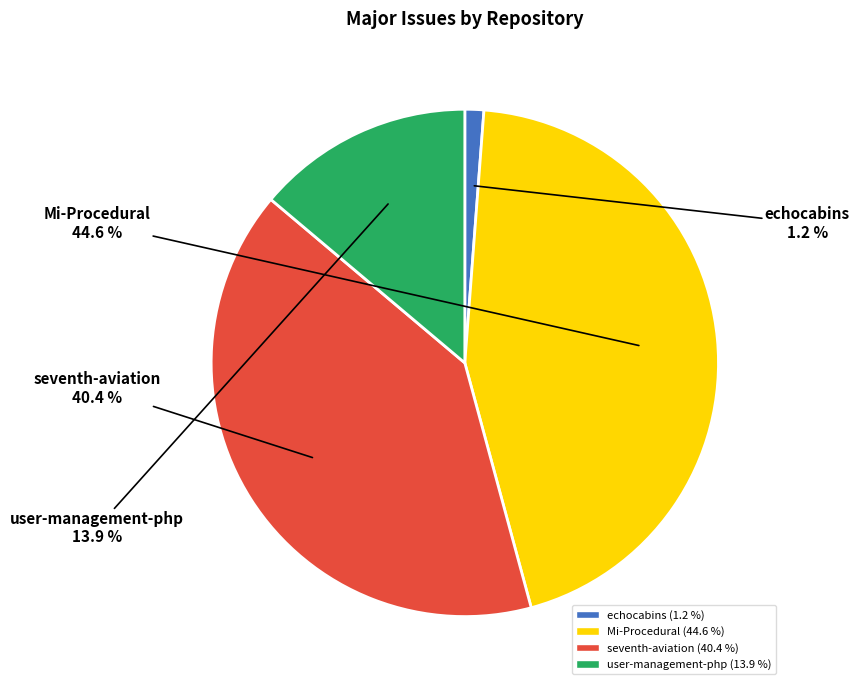

The seventh-aviation slice represents 26% of the pie. True or false?

False